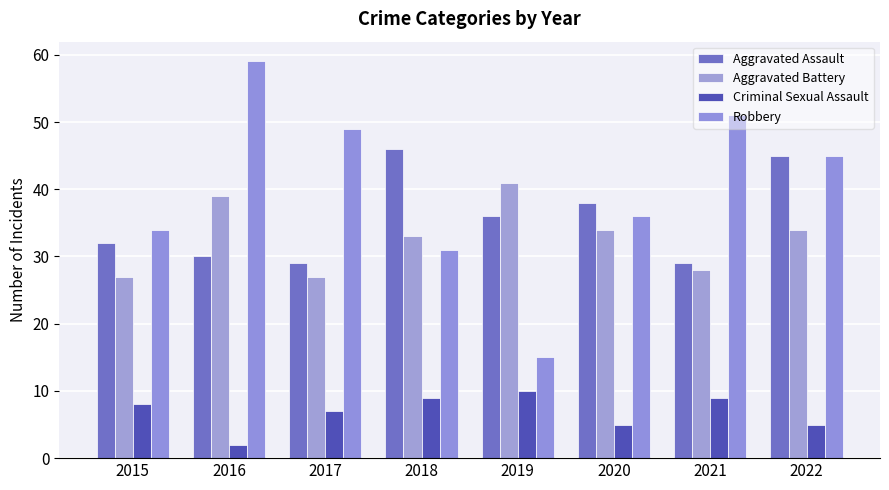

At how many categories does at least one series exceed 25?

8